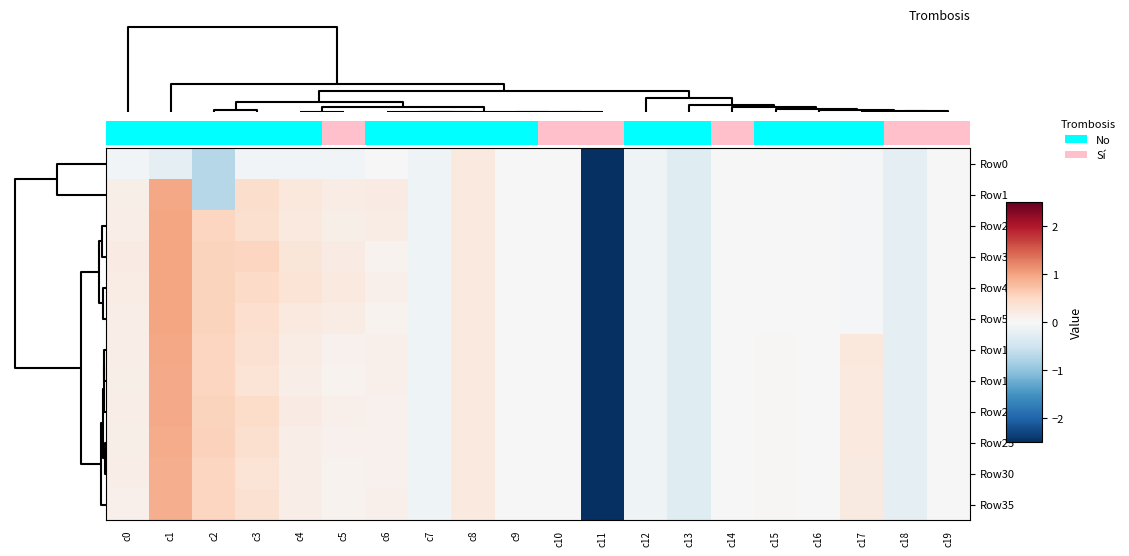

How many series are shown in this chart?

12